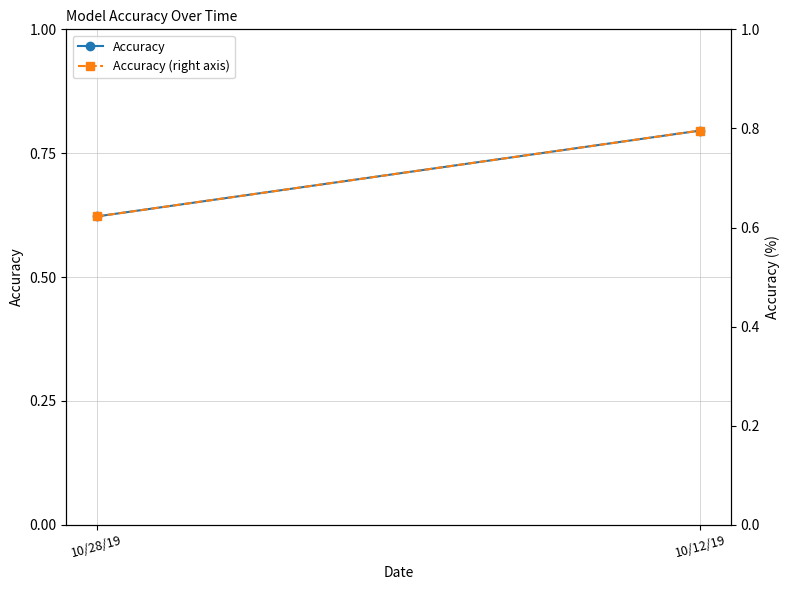

How many Accuracy values are between 0 and 1?

2